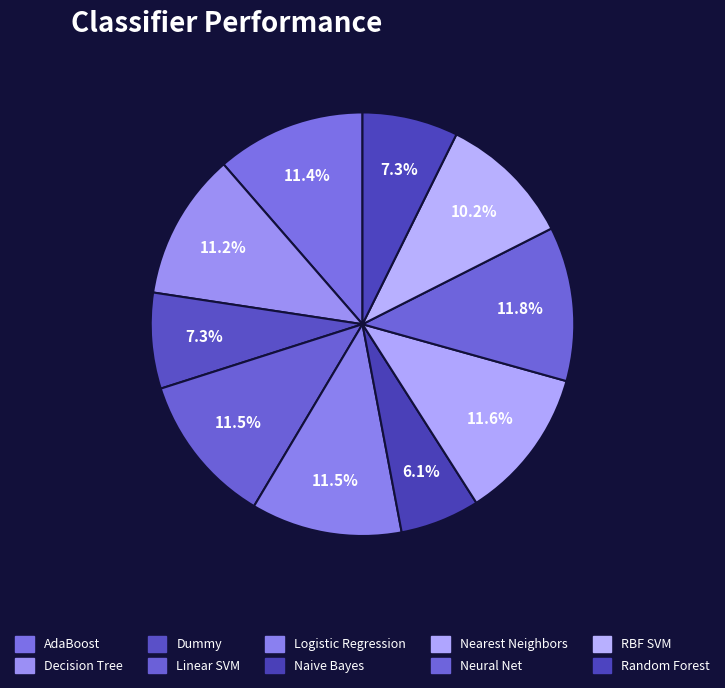

Does any single category account for the majority?

No